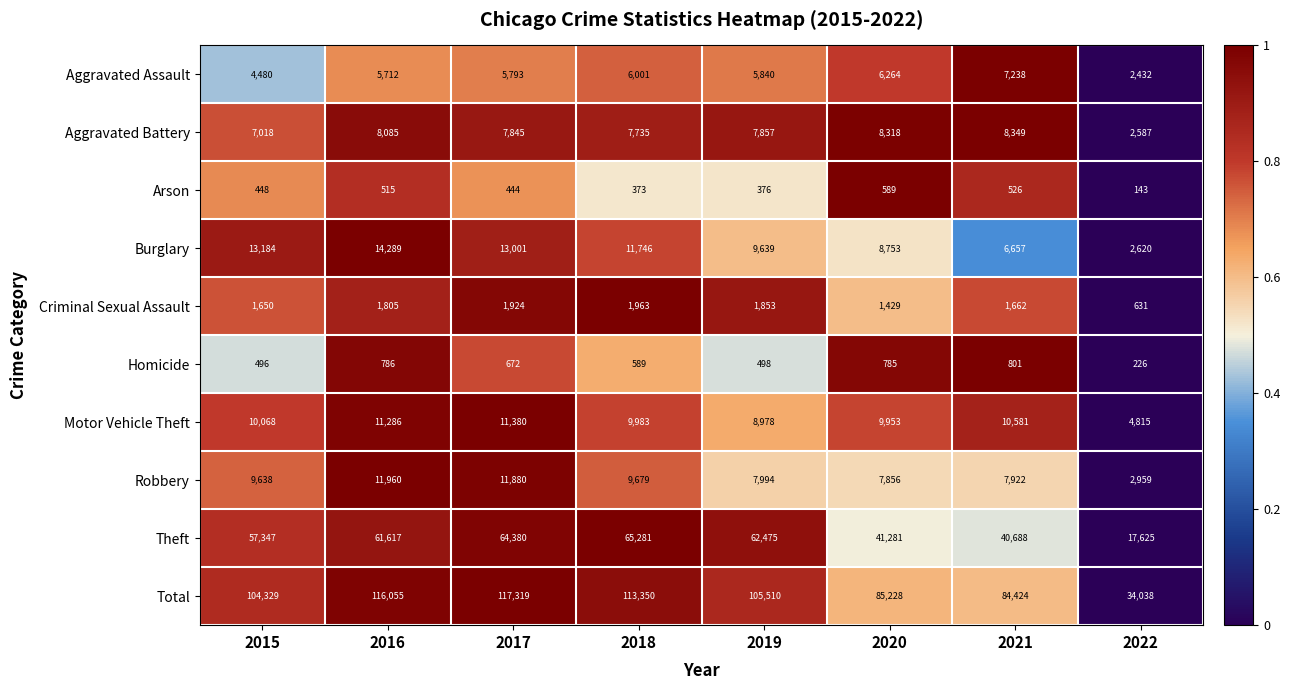

At which category is the sum across all series the highest?

2017